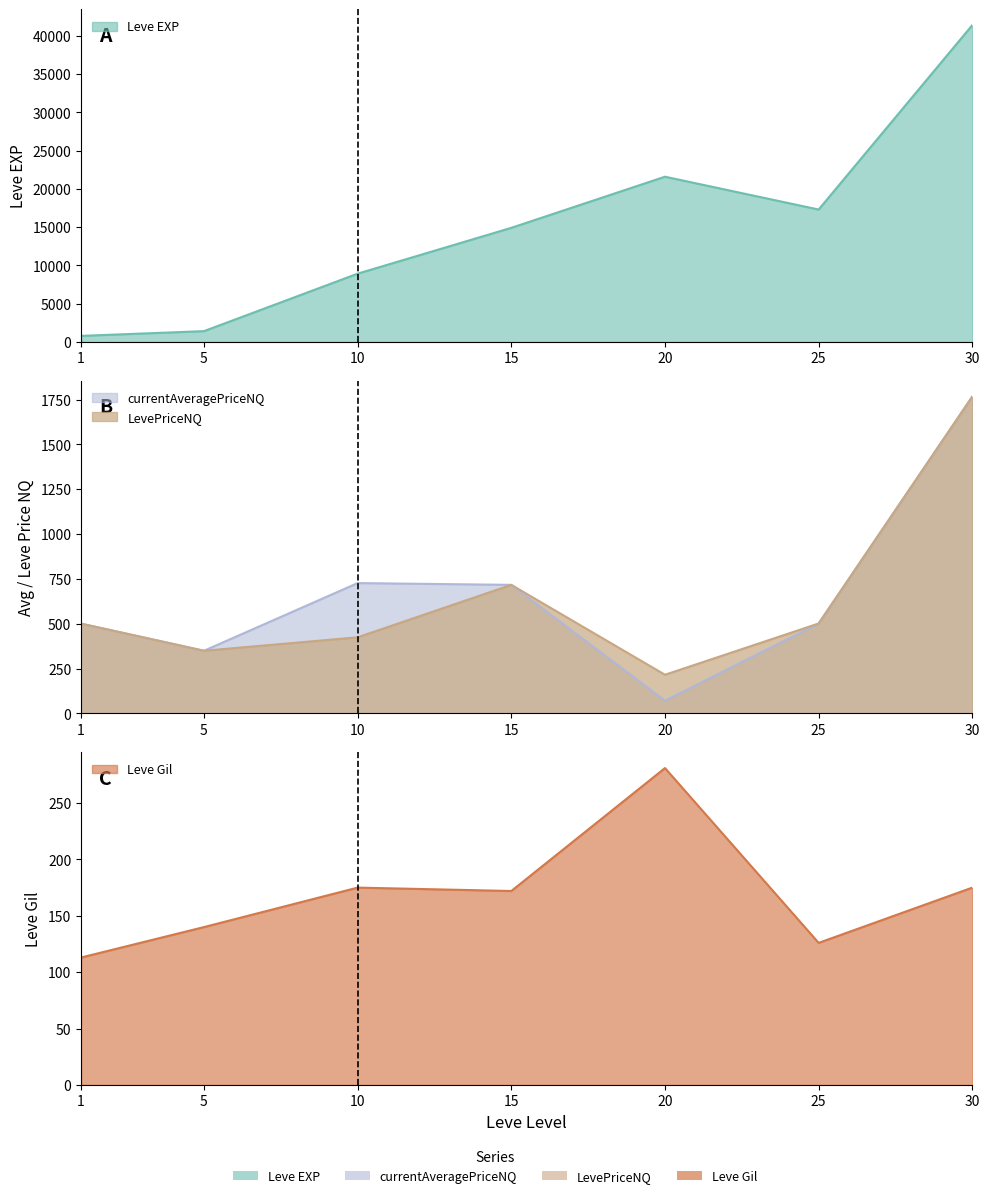

The value of LevePriceNQ at 20 is 123.3. True or false?

False